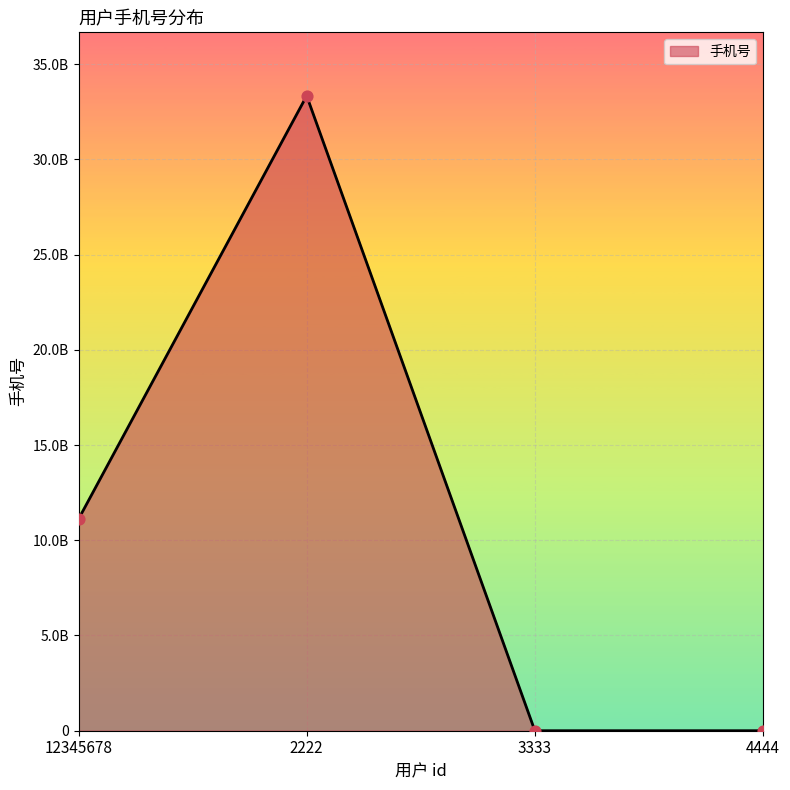

Approximately how many times larger is the value at 2222 compared to 3333?

150000.1